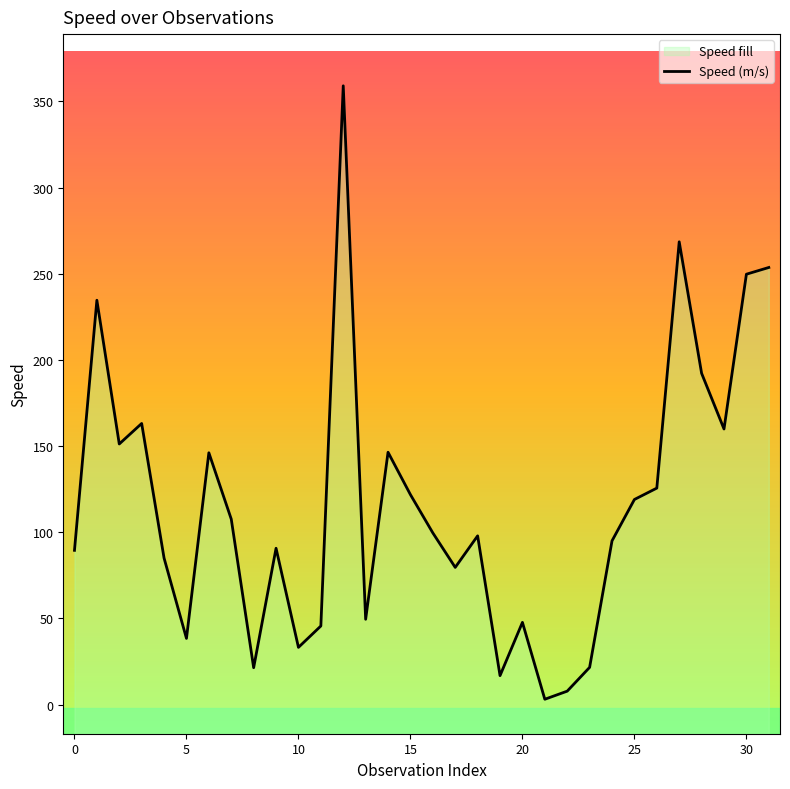

What is the difference between the maximum and minimum values?

355.9